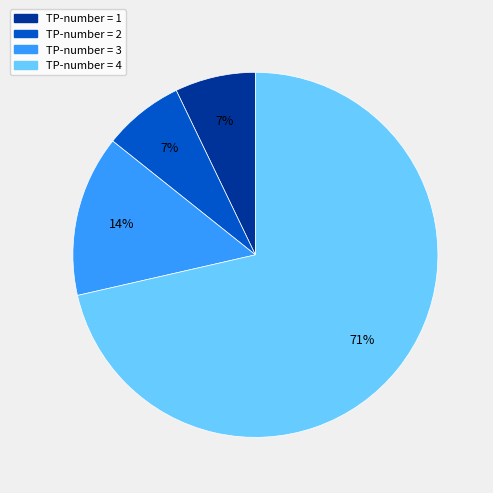

Is there a majority slice in this chart?

Yes